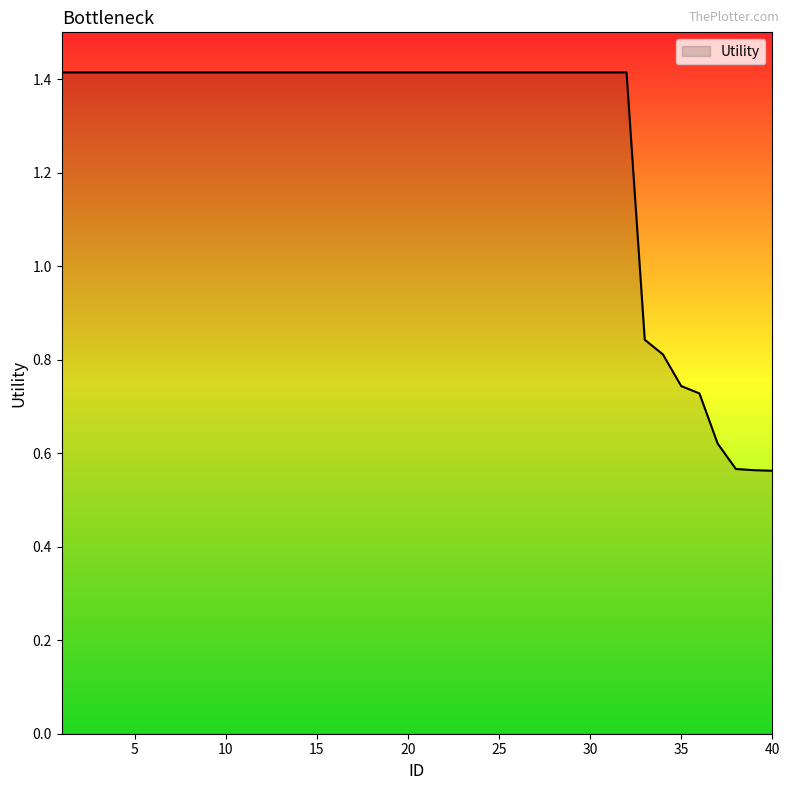

What is the maximum value shown in the chart?

1.4